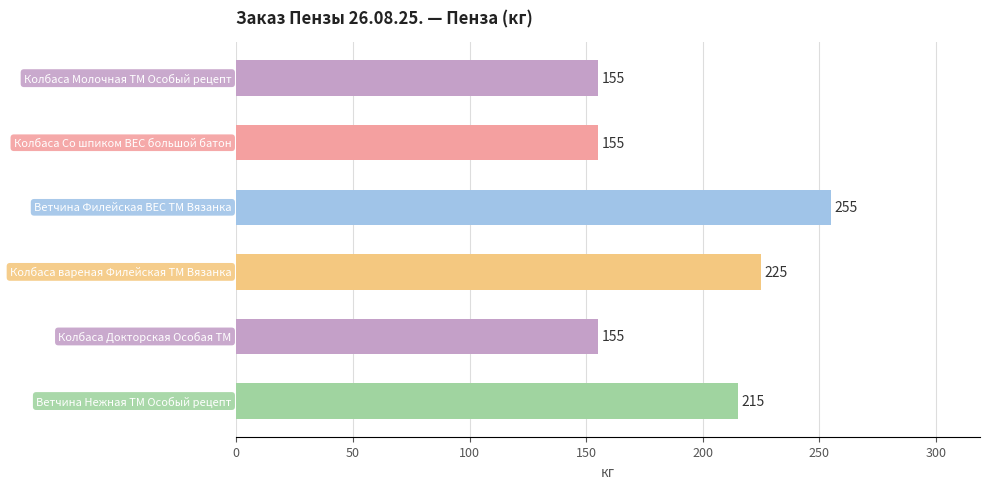

What is the value of the 3rd bar from the top?

255